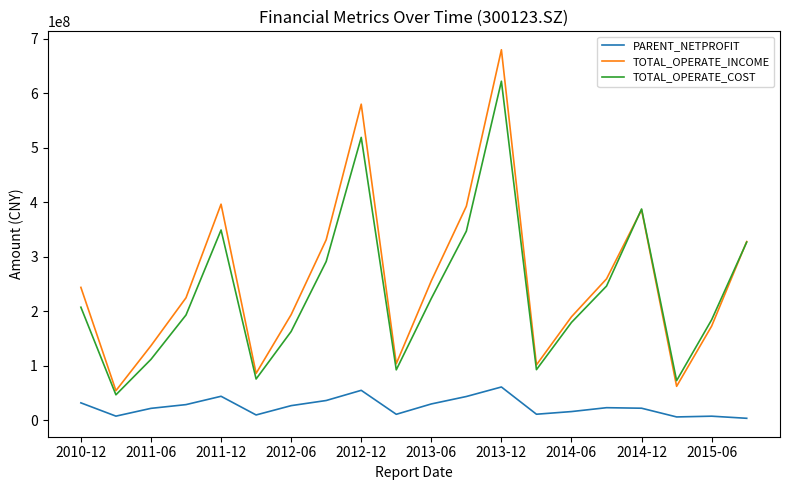

Which series has the largest range (max minus min)?

TOTAL_OPERATE_INCOME